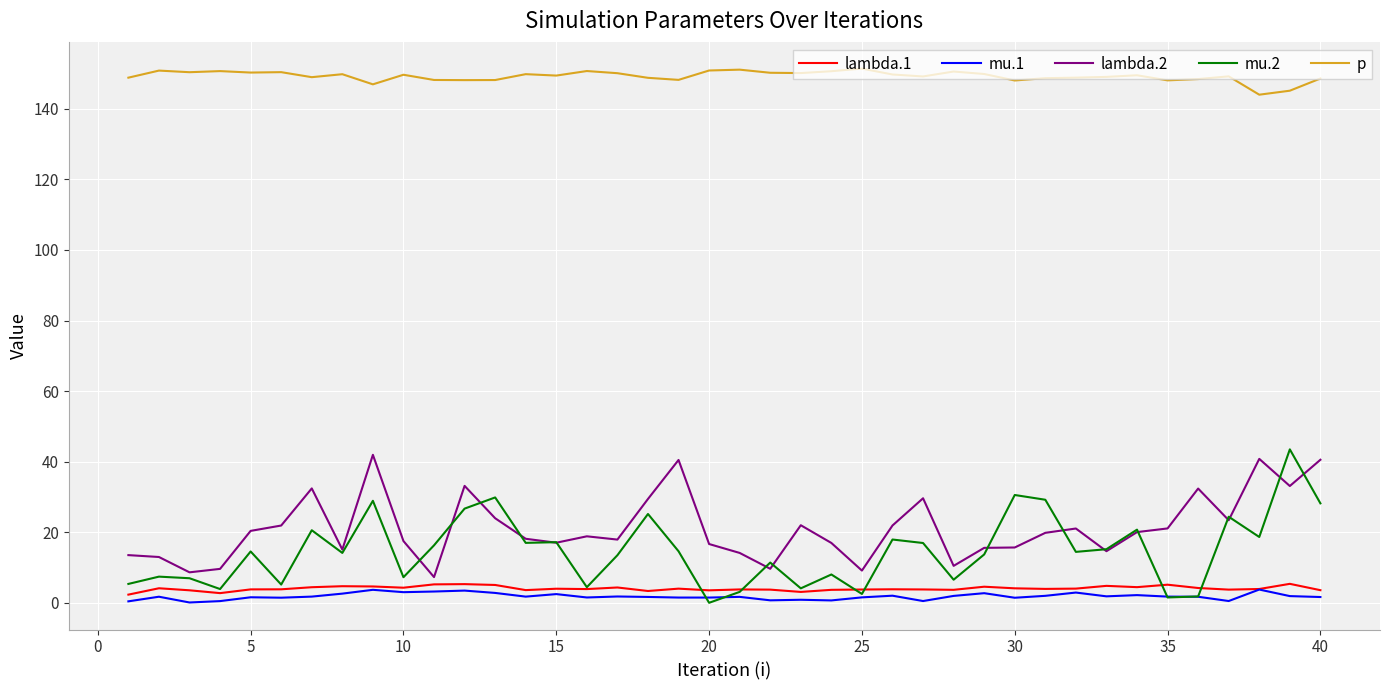

What is the greatest value displayed?

151.4